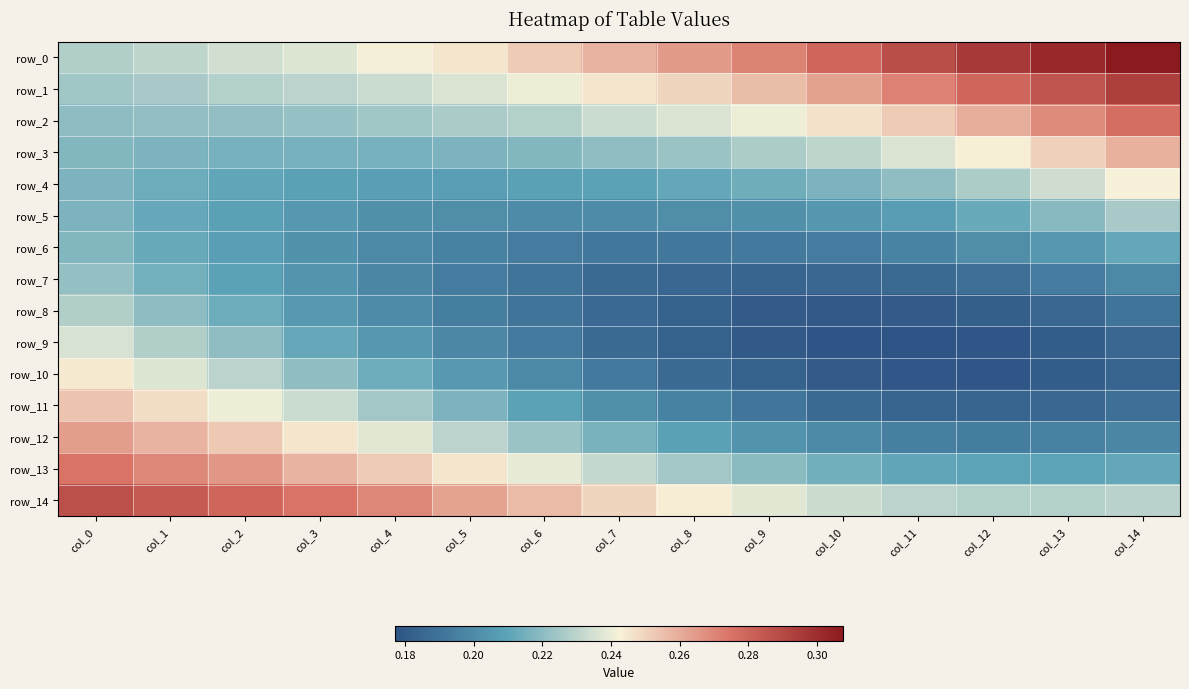

Which series has the widest spread of values?

row_0